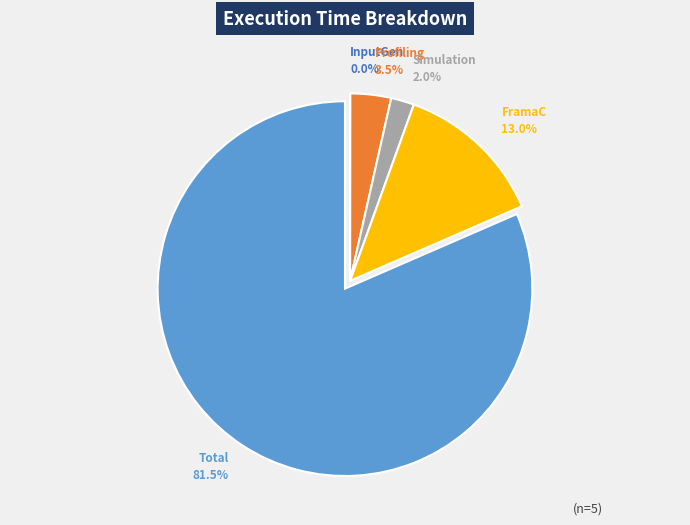

Is there a majority slice in this chart?

Yes